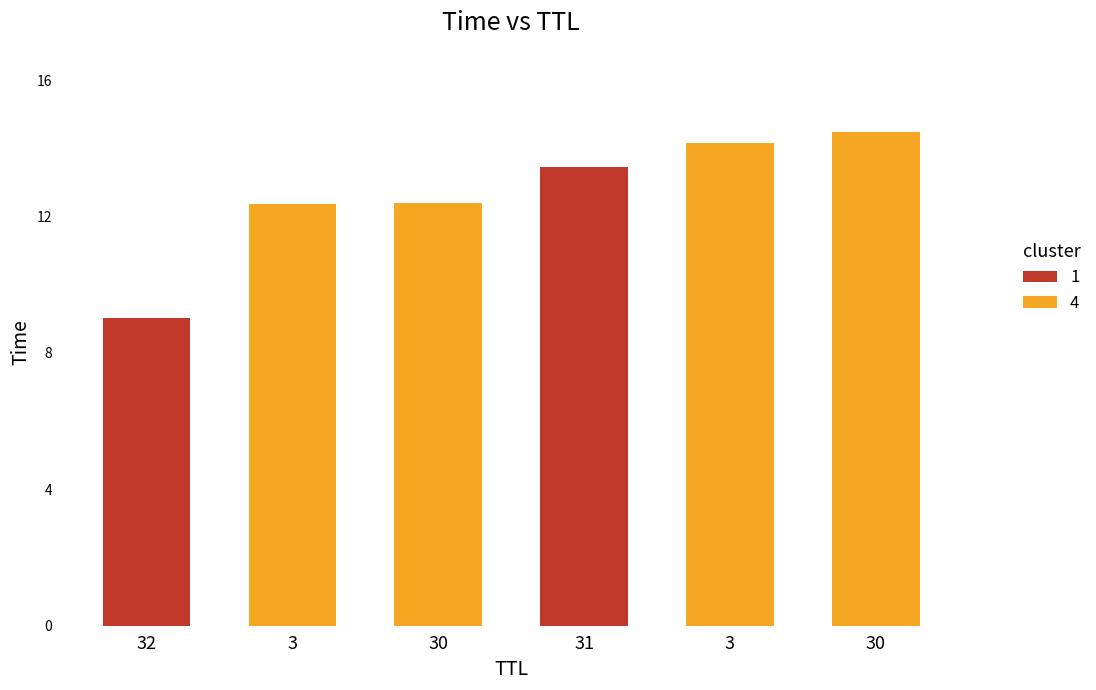

What is the maximum value shown in the chart?

14.5